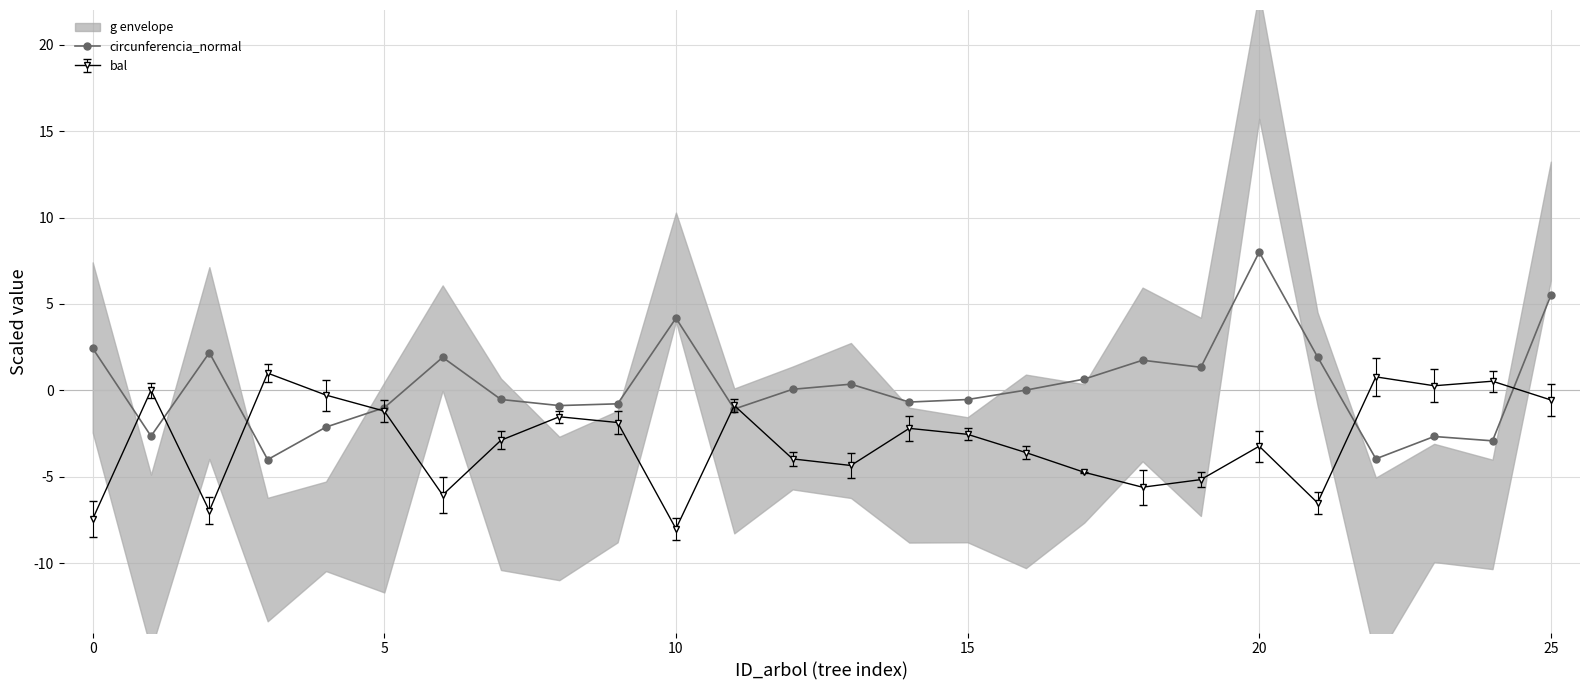

True or false: bal has more than 0 interior local peaks.

True